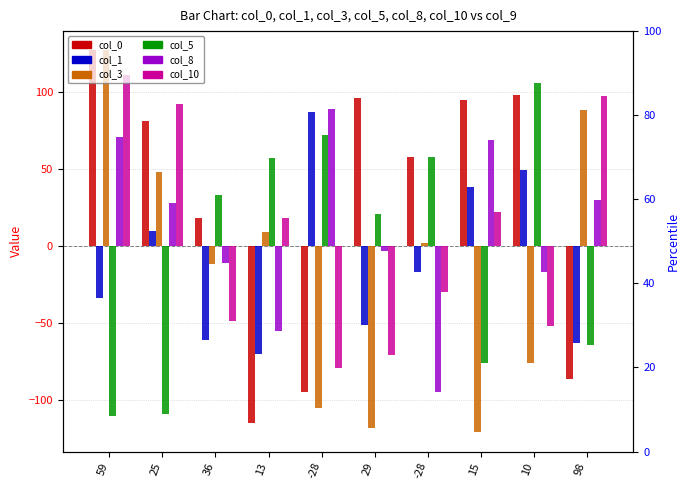

What is the total value across all series at 15?

27